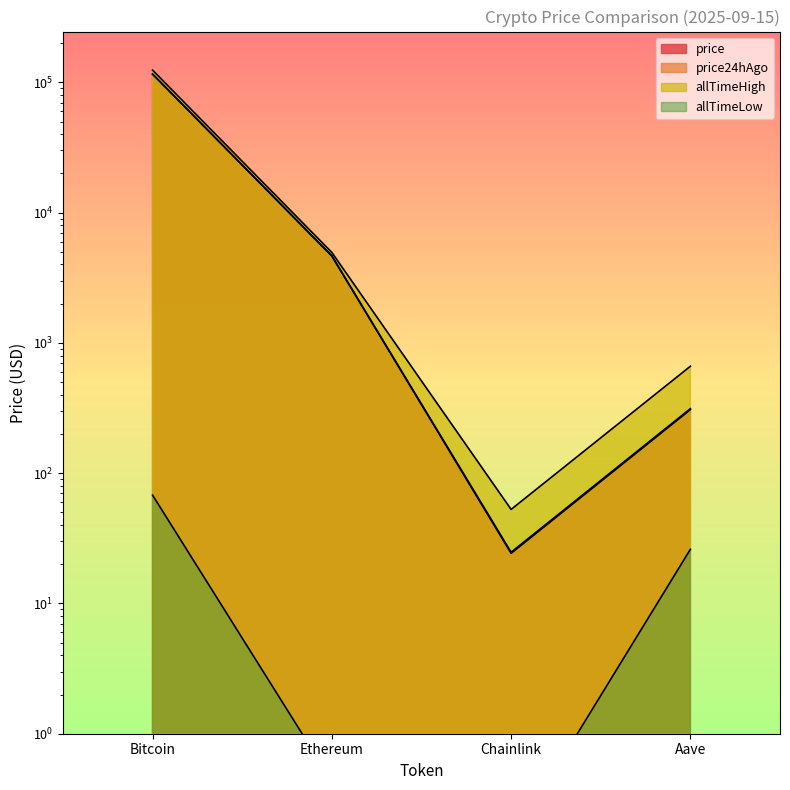

At which label is price24hAgo closest to 57870?

Ethereum